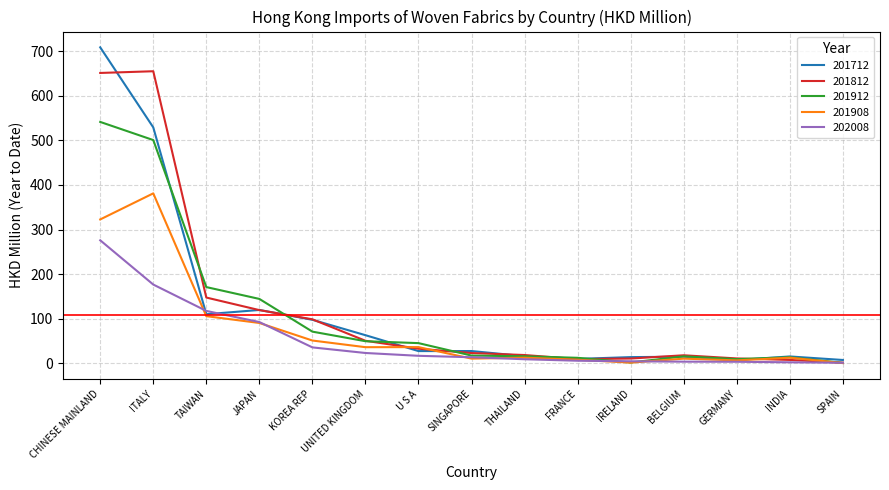

What is the difference between the 201812 values at THAILAND and SINGAPORE?

4.5